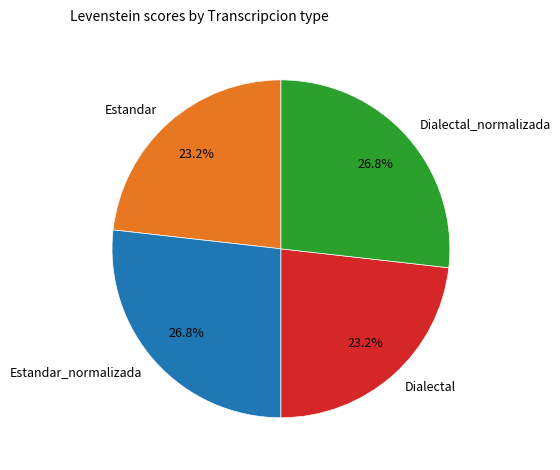

What percentage do Estandar and Dialectal_normalizada together represent?

50.0%